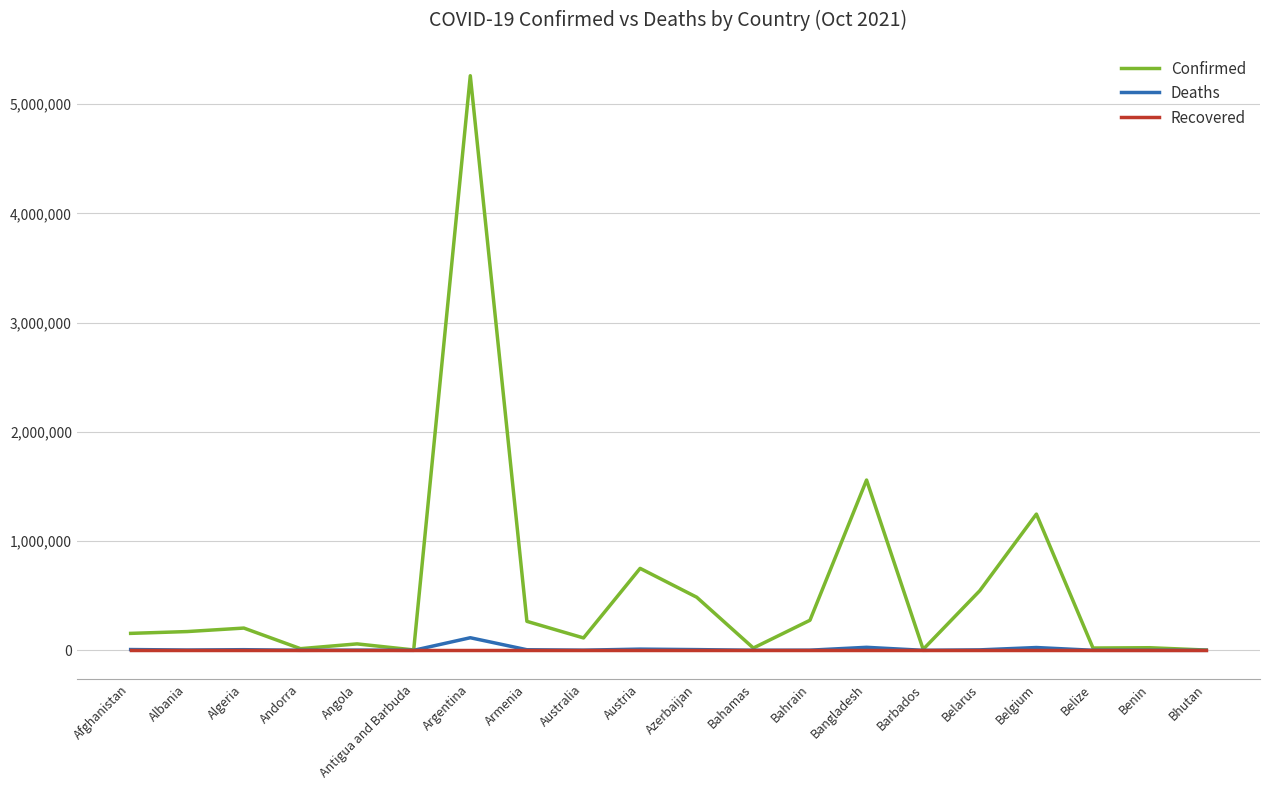

Which series has the largest range (max minus min)?

Confirmed